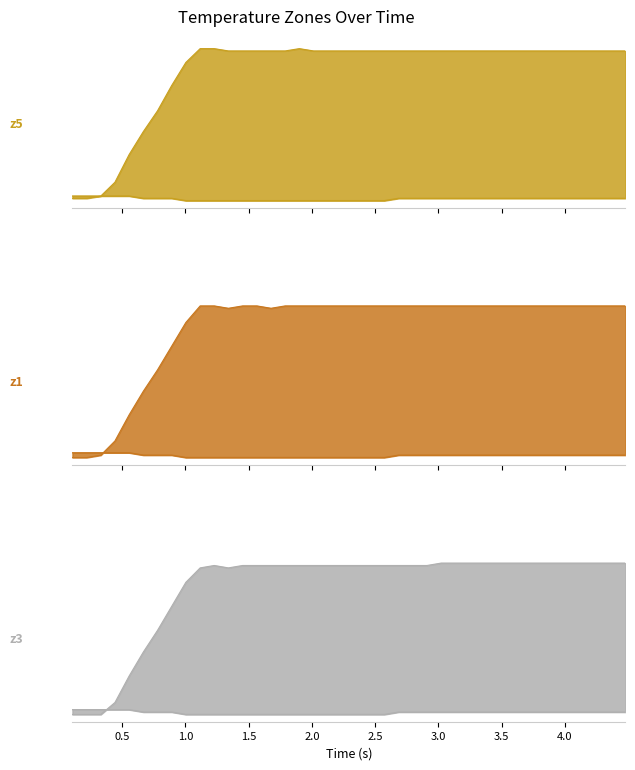

Which series has the largest total across all categories?

z3